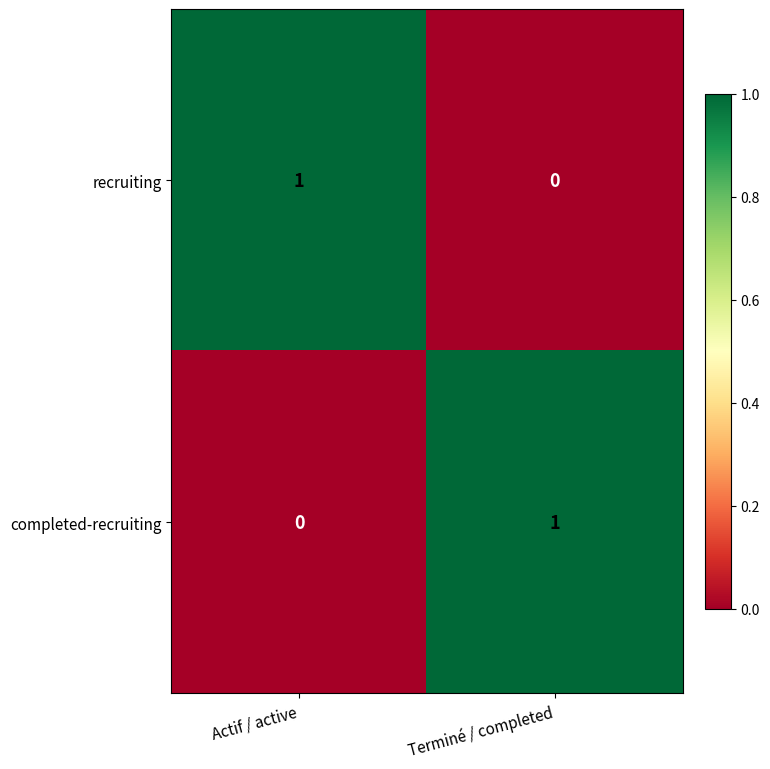

What is the total value across all series at Actif / active?

1